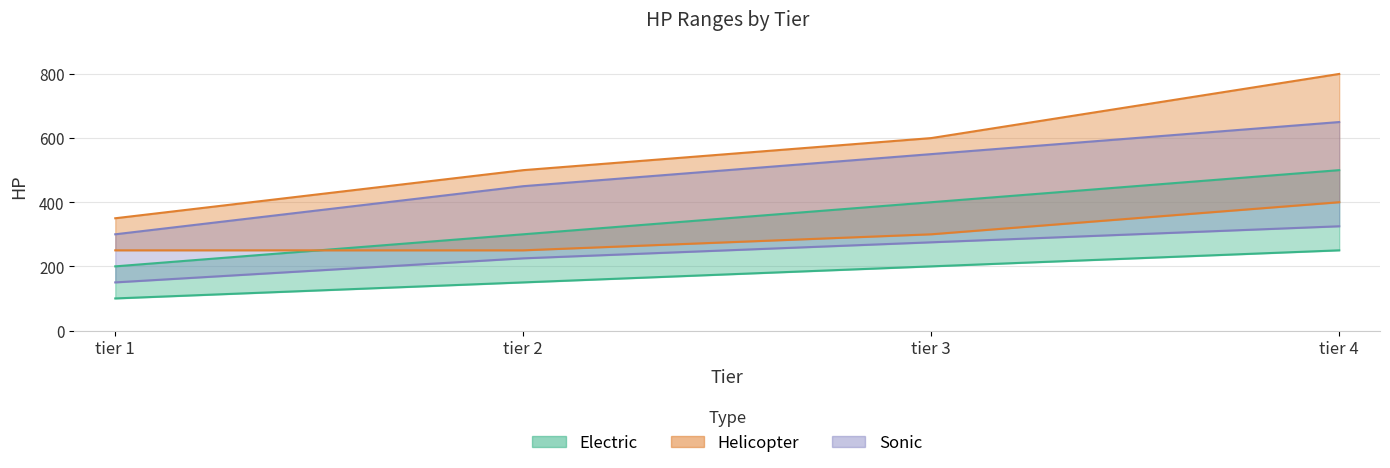

True or false: Electric min and Sonic min intersect in this chart.

False